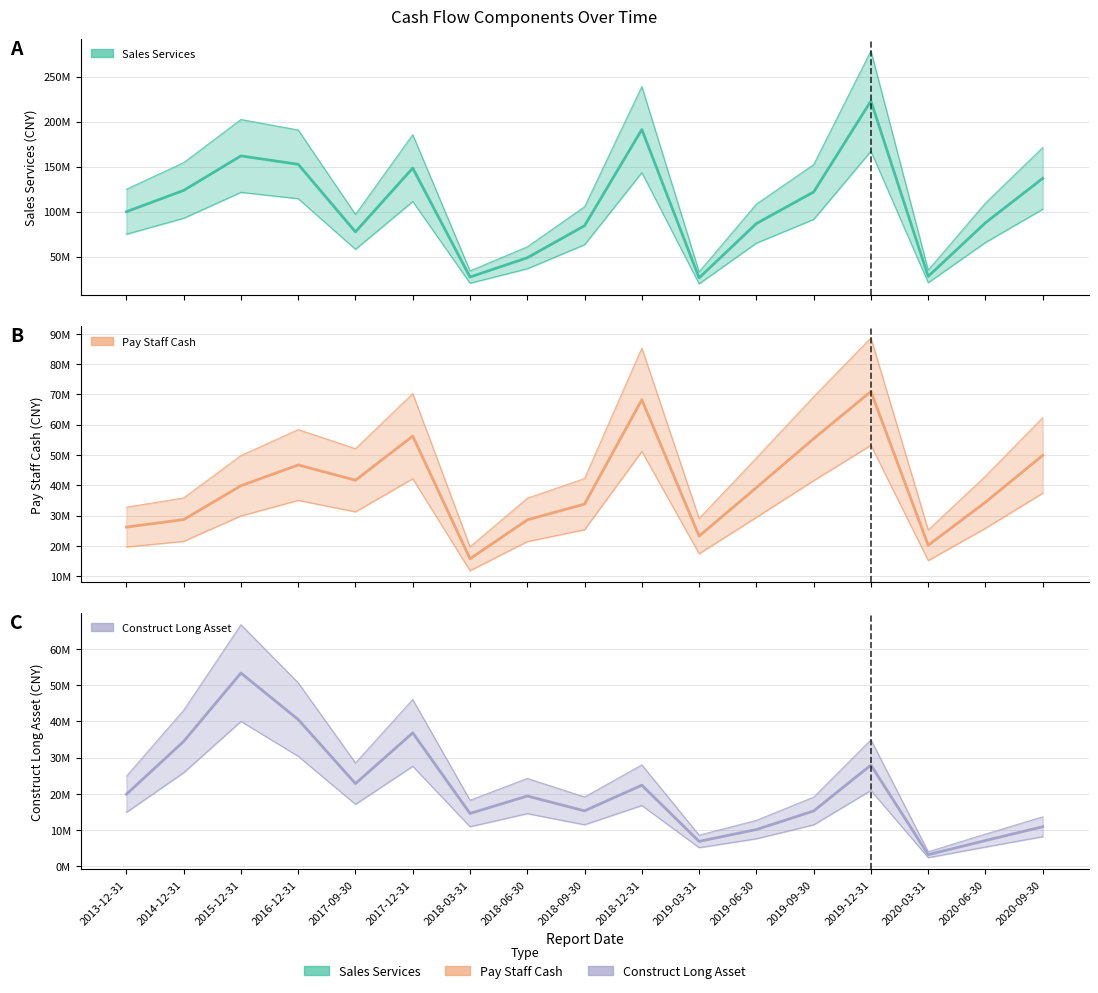

Where is the first local maximum for PAY_STAFF_CASH?

2016-12-31